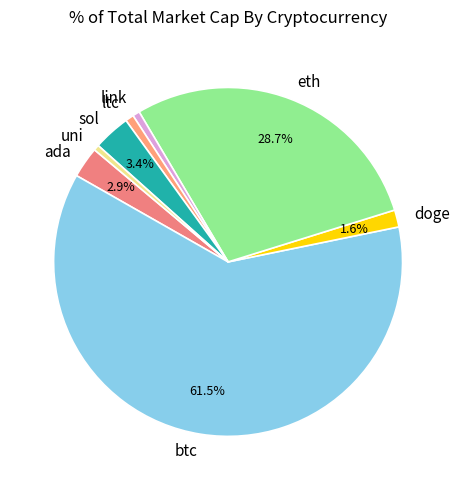

Count the number of slices in the pie.

8